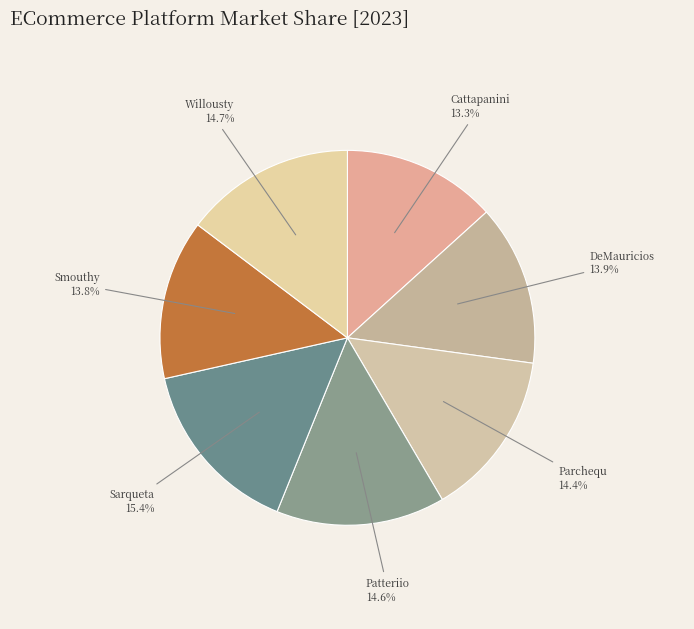

To the nearest percent, what is the combined percentage of Patteriio and Cattapanini?

28%